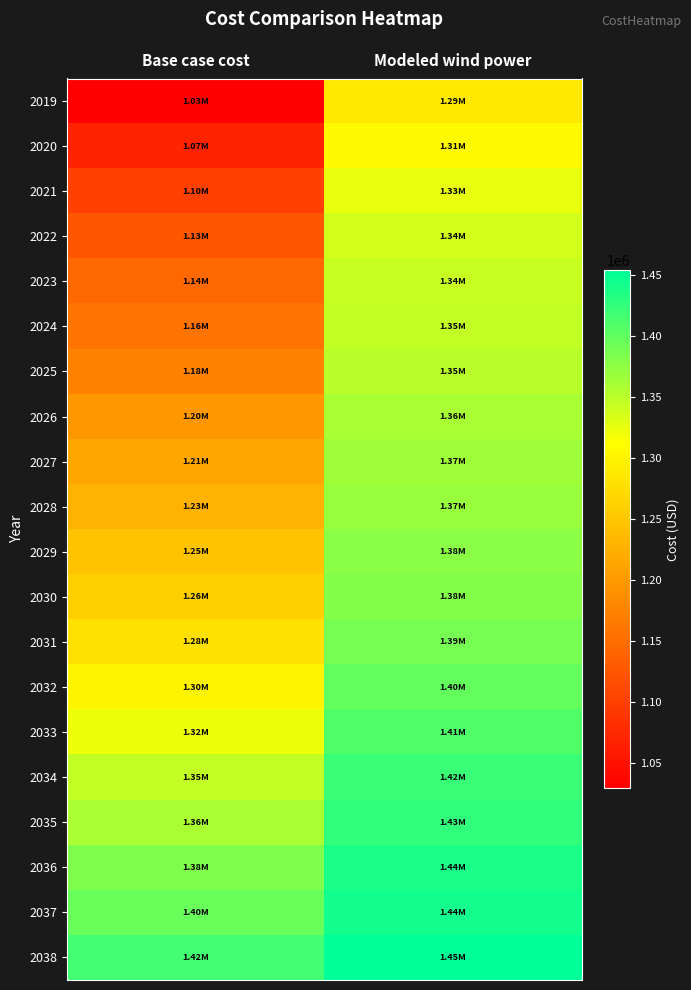

Which series has the widest spread of values?

2019